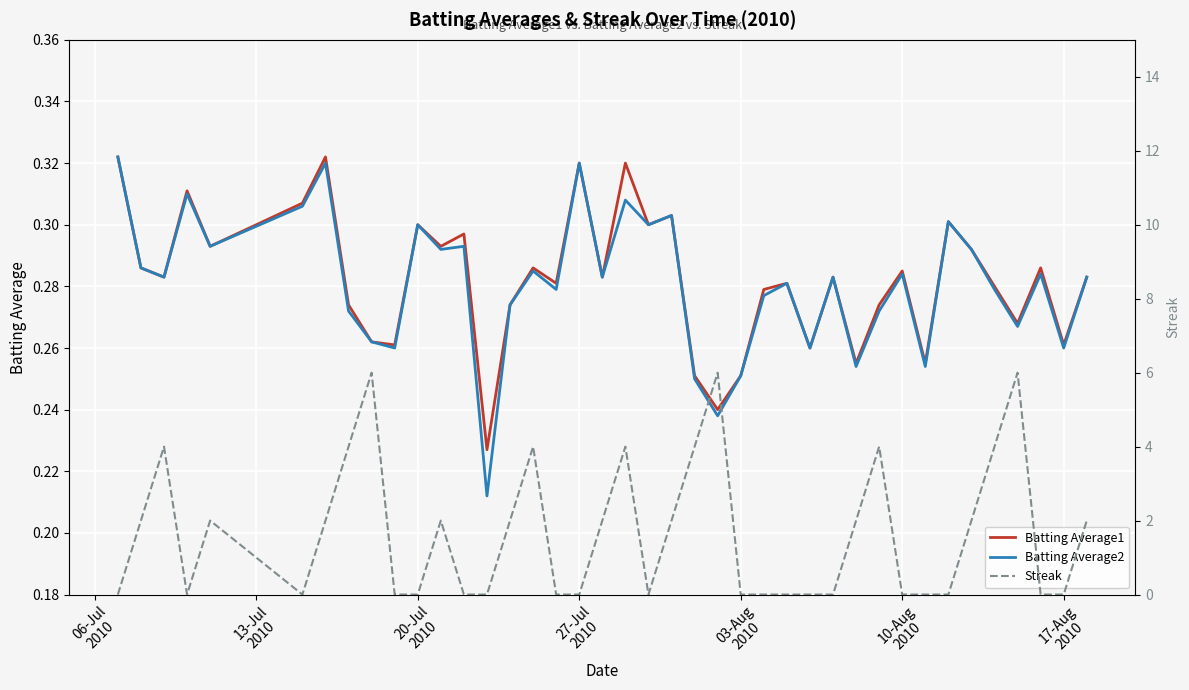

How many lines are shown in the chart?

3